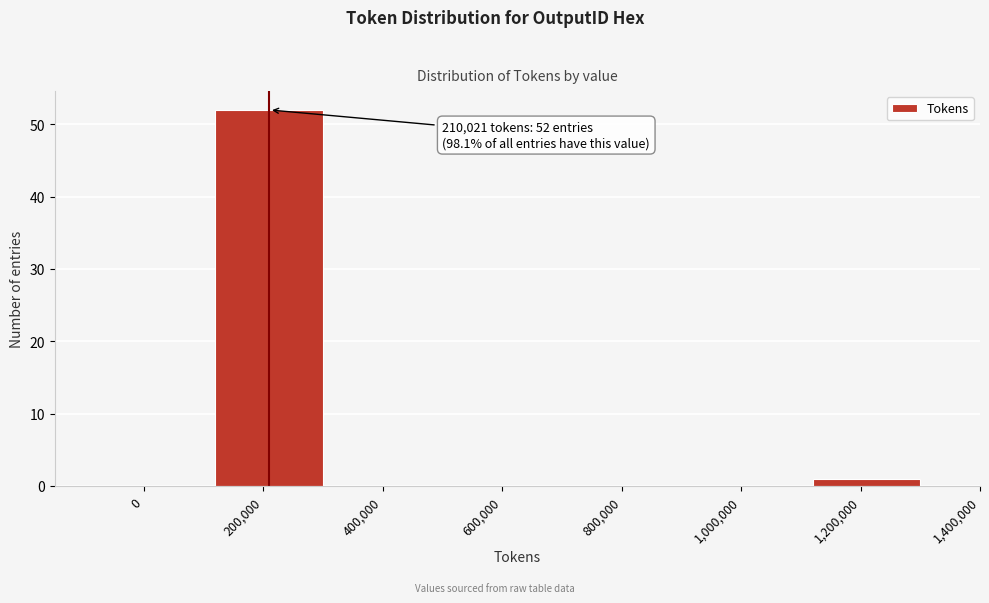

Reading left to right, extract all data points from this chart.

0=0	200,000=52	400,000=0	600,000=0	800,000=0	1,000,000=0	1,200,000=1